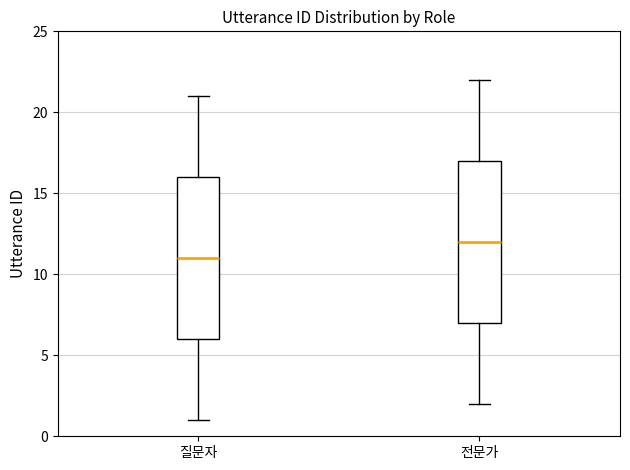

Reading left to right, read every box against the y-axis: the position of its median line, the range the box covers, and the ends of its whiskers. The values are not printed on the chart, so give them approximately, as read against the axis.

질문자: median 11, box 6 to 16, whiskers 1 to 21
전문가: median 12, box 7 to 17, whiskers 2 to 22